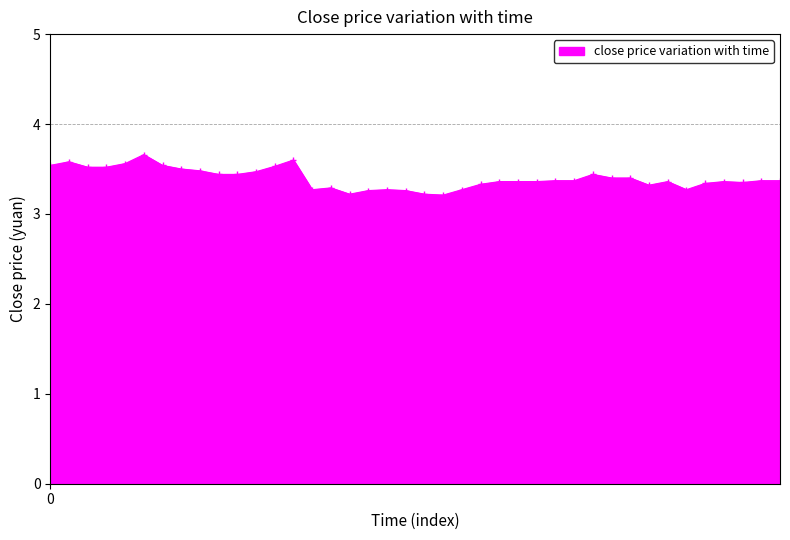

What is the sum of all values?

135.8